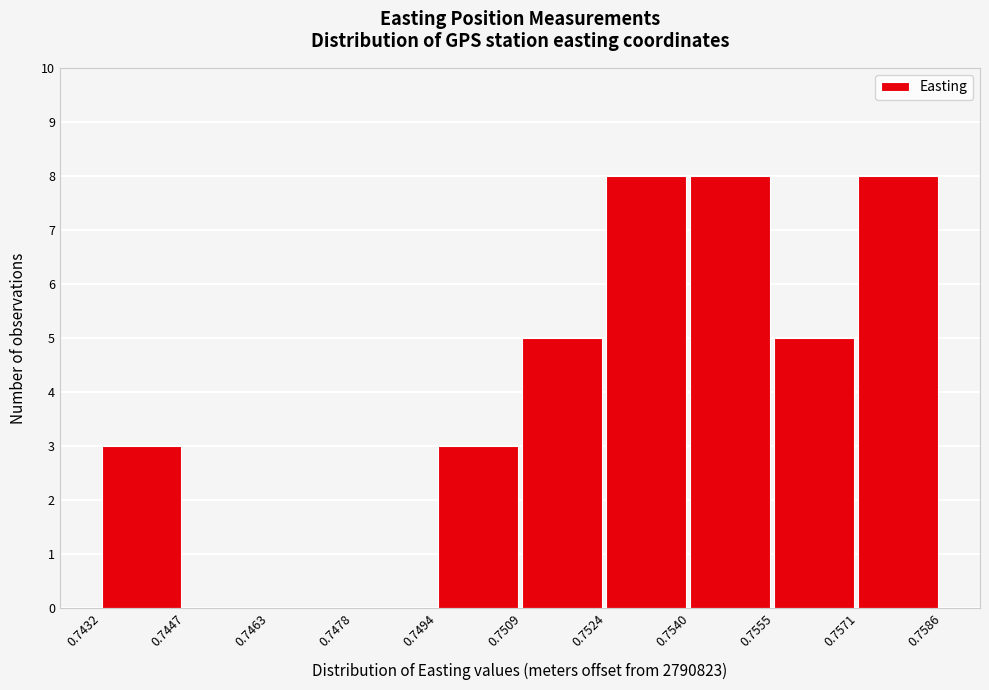

Reading left to right, transcribe all the data shown in this chart.

0.7432=3	0.7447=0	0.7463=0	0.7478=0	0.7494=3	0.7509=5	0.7524=8	0.7540=8	0.7555=5	0.7571=8